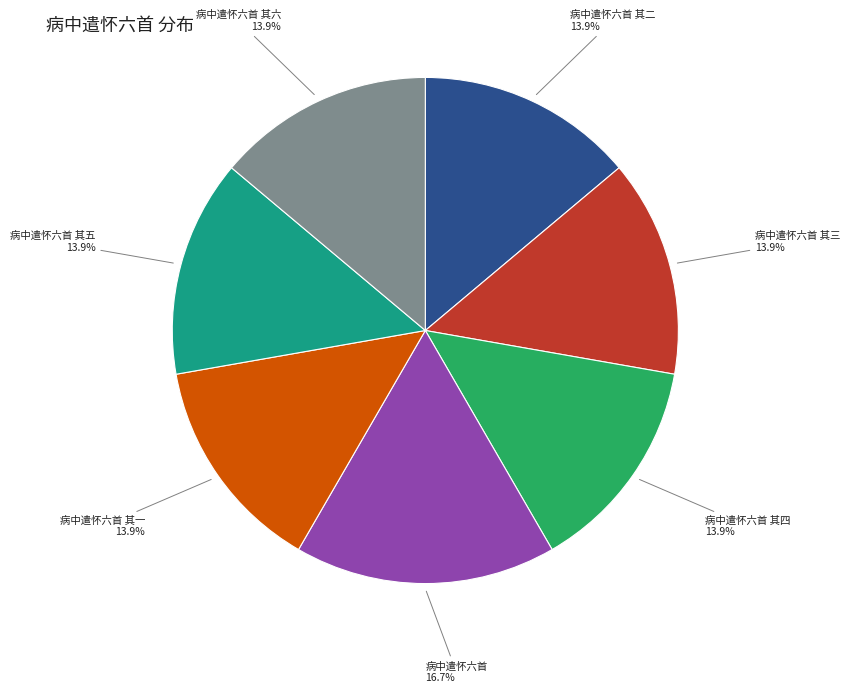

The 病中遣怀六首 其四 slice represents 14% of the pie. True or false?

True